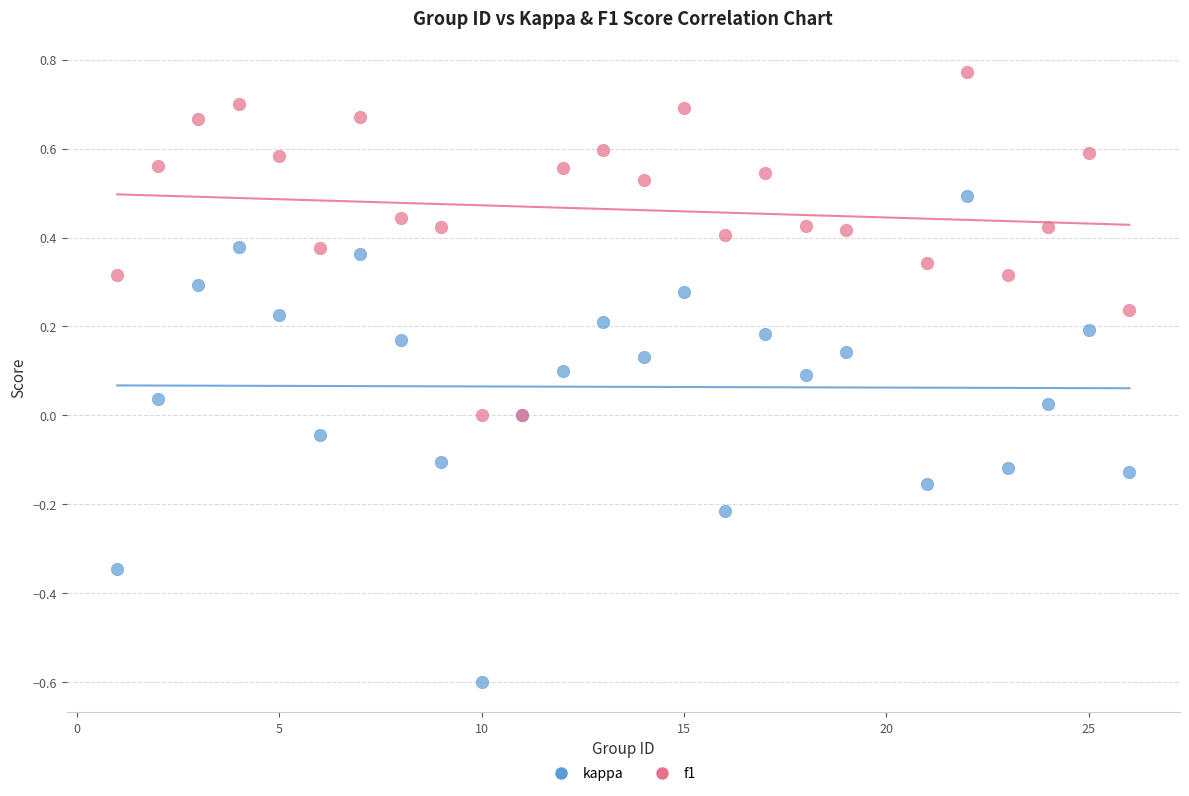

What is the X range (max minus min) for the scatter plot?

25.0